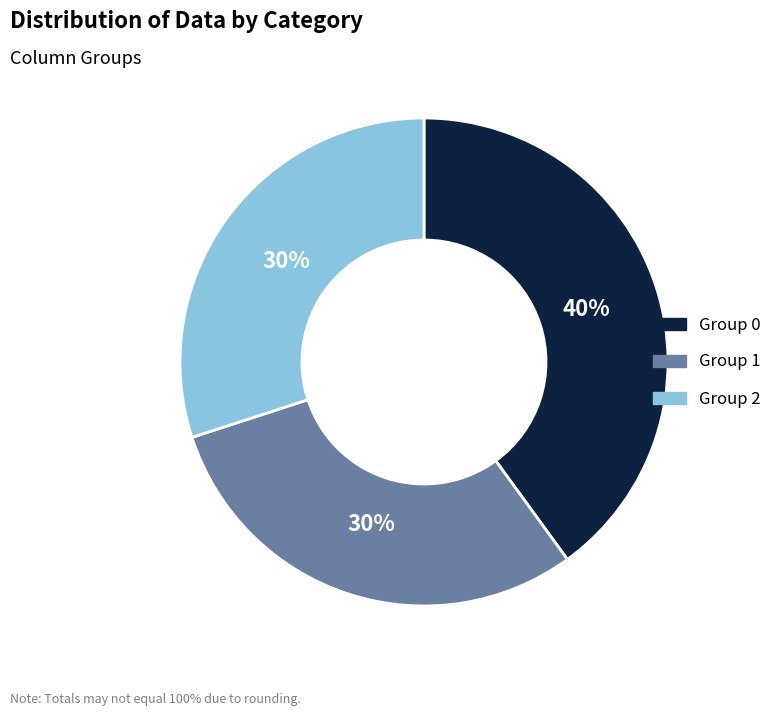

To the nearest percent, what is the difference between the largest and smallest slice percentages?

10%